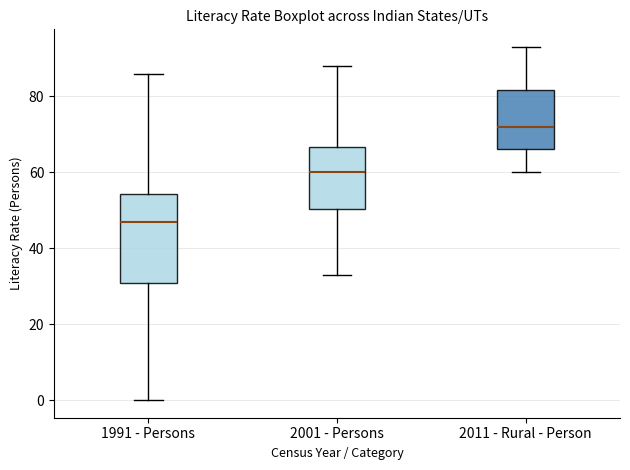

Which box is the tallest, from its lower edge to its upper edge?

1991 - Persons